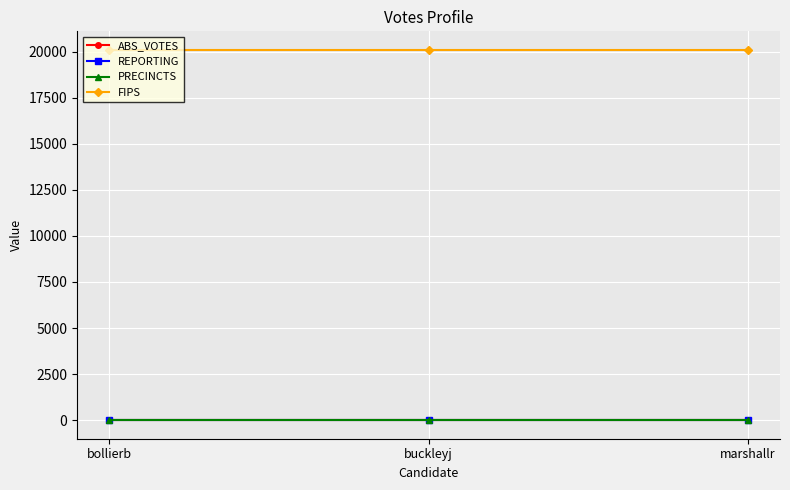

What is the spread (max minus min) of values at marshallr?

20095